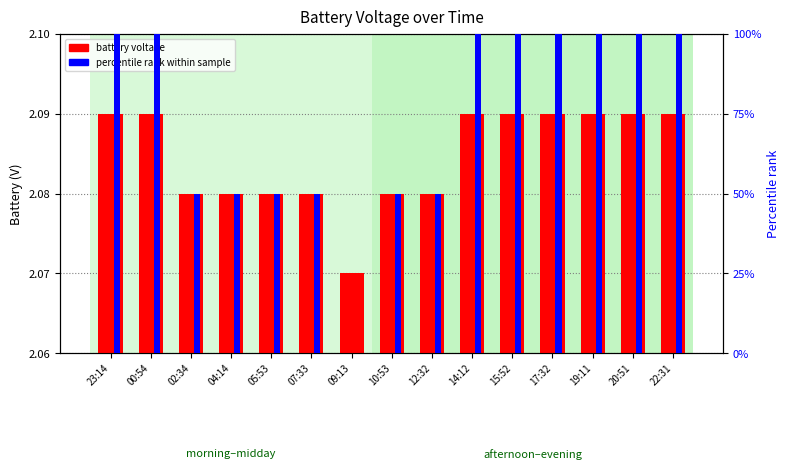

How many groups of bars are there?

15